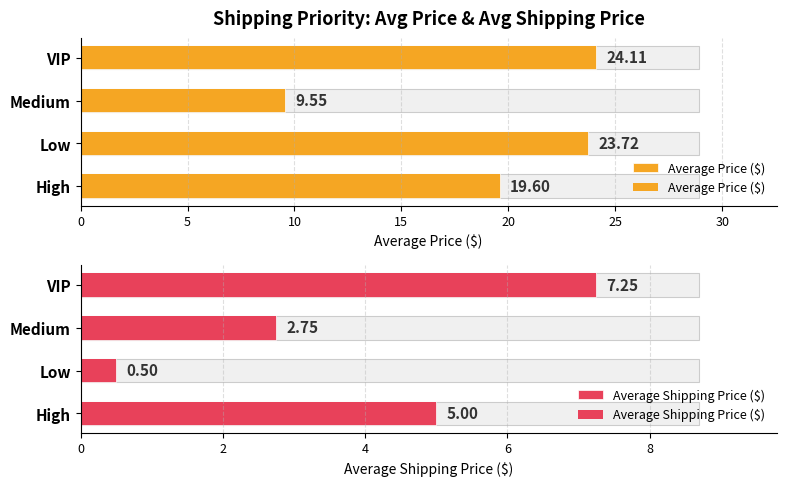

Rank the series at Medium from highest to lowest value.

Average Price ($), Average Shipping Price ($)